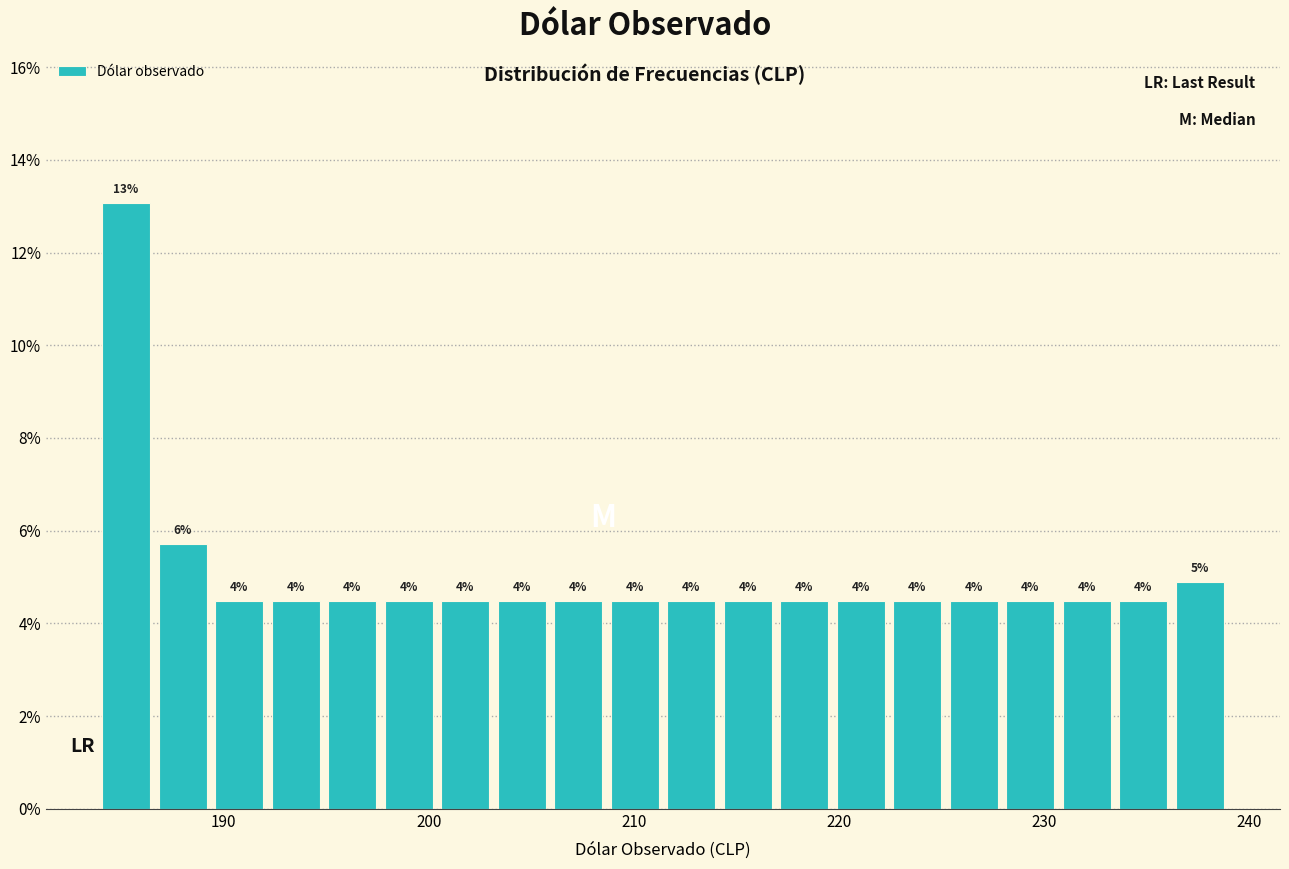

Around what value on the x-axis is the tallest bar? Give the approximate position of its centre, as read against the axis.

185